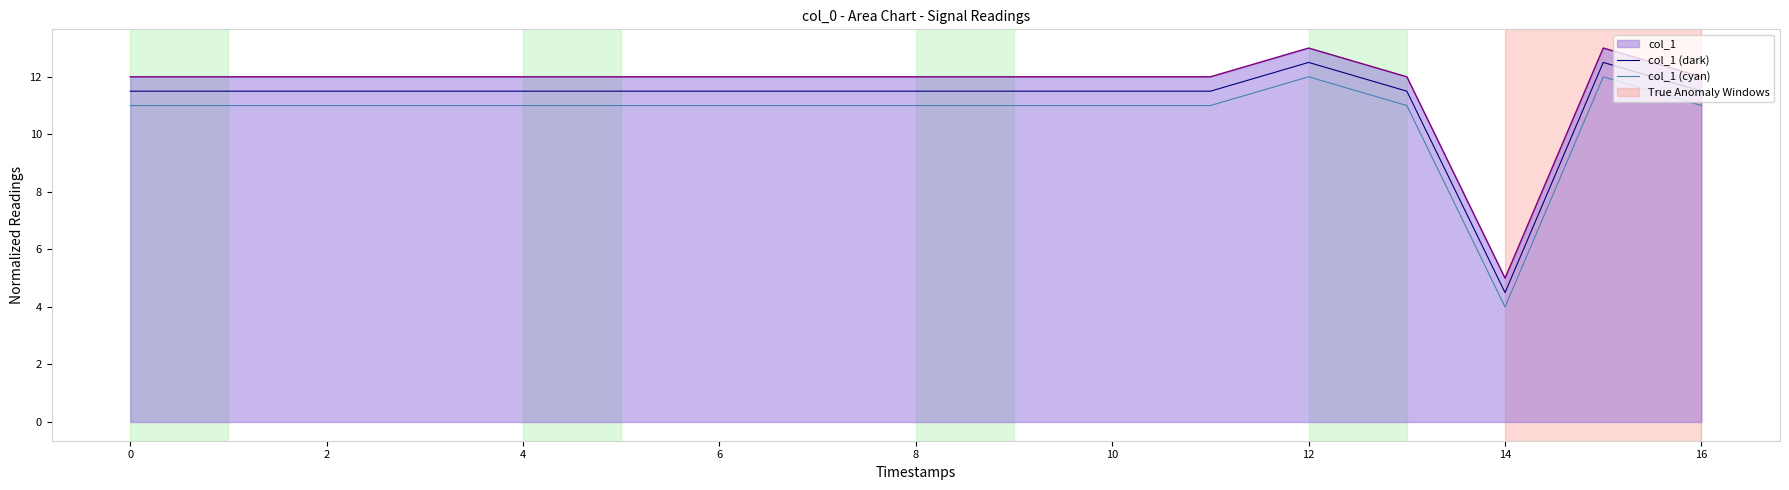

What is the greatest value displayed?

13.0